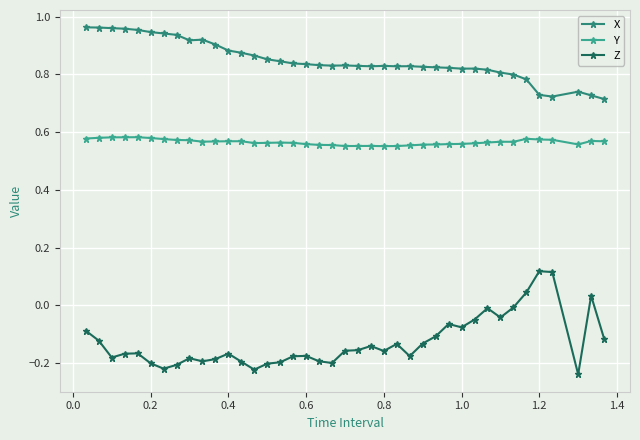

List the series in order of their peak value, lowest first.

Z, Y, X